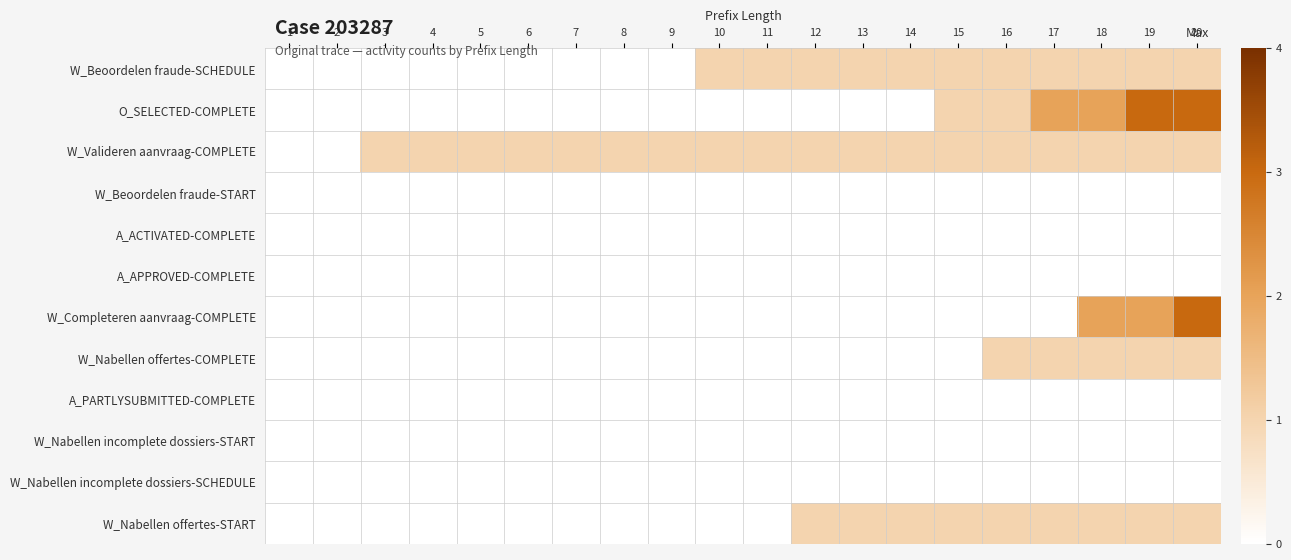

Reading left to right, what are all the values shown in this chart?

W_Beoordelen fraude-SCHEDULE: 1=0	2=0	3=0	4=0	5=0	6=0	7=0	8=0	9=0	10=1	11=1	12=1	13=1	14=1	15=1	16=1	17=1	18=1	19=1	20=1
O_SELECTED-COMPLETE: 1=0	2=0	3=0	4=0	5=0	6=0	7=0	8=0	9=0	10=0	11=0	12=0	13=0	14=0	15=1	16=1	17=2	18=2	19=3	20=3
W_Valideren aanvraag-COMPLETE: 1=0	2=0	3=1	4=1	5=1	6=1	7=1	8=1	9=1	10=1	11=1	12=1	13=1	14=1	15=1	16=1	17=1	18=1	19=1	20=1
W_Beoordelen fraude-START: 1=0	2=0	3=0	4=0	5=0	6=0	7=0	8=0	9=0	10=0	11=0	12=0	13=0	14=0	15=0	16=0	17=0	18=0	19=0	20=0
A_ACTIVATED-COMPLETE: 1=0	2=0	3=0	4=0	5=0	6=0	7=0	8=0	9=0	10=0	11=0	12=0	13=0	14=0	15=0	16=0	17=0	18=0	19=0	20=0
A_APPROVED-COMPLETE: 1=0	2=0	3=0	4=0	5=0	6=0	7=0	8=0	9=0	10=0	11=0	12=0	13=0	14=0	15=0	16=0	17=0	18=0	19=0	20=0
W_Completeren aanvraag-COMPLETE: 1=0	2=0	3=0	4=0	5=0	6=0	7=0	8=0	9=0	10=0	11=0	12=0	13=0	14=0	15=0	16=0	17=0	18=2	19=2	20=3
W_Nabellen offertes-COMPLETE: 1=0	2=0	3=0	4=0	5=0	6=0	7=0	8=0	9=0	10=0	11=0	12=0	13=0	14=0	15=0	16=1	17=1	18=1	19=1	20=1
A_PARTLYSUBMITTED-COMPLETE: 1=0	2=0	3=0	4=0	5=0	6=0	7=0	8=0	9=0	10=0	11=0	12=0	13=0	14=0	15=0	16=0	17=0	18=0	19=0	20=0
W_Nabellen incomplete dossiers-START: 1=0	2=0	3=0	4=0	5=0	6=0	7=0	8=0	9=0	10=0	11=0	12=0	13=0	14=0	15=0	16=0	17=0	18=0	19=0	20=0
W_Nabellen incomplete dossiers-SCHEDULE: 1=0	2=0	3=0	4=0	5=0	6=0	7=0	8=0	9=0	10=0	11=0	12=0	13=0	14=0	15=0	16=0	17=0	18=0	19=0	20=0
W_Nabellen offertes-START: 1=0	2=0	3=0	4=0	5=0	6=0	7=0	8=0	9=0	10=0	11=0	12=1	13=1	14=1	15=1	16=1	17=1	18=1	19=1	20=1